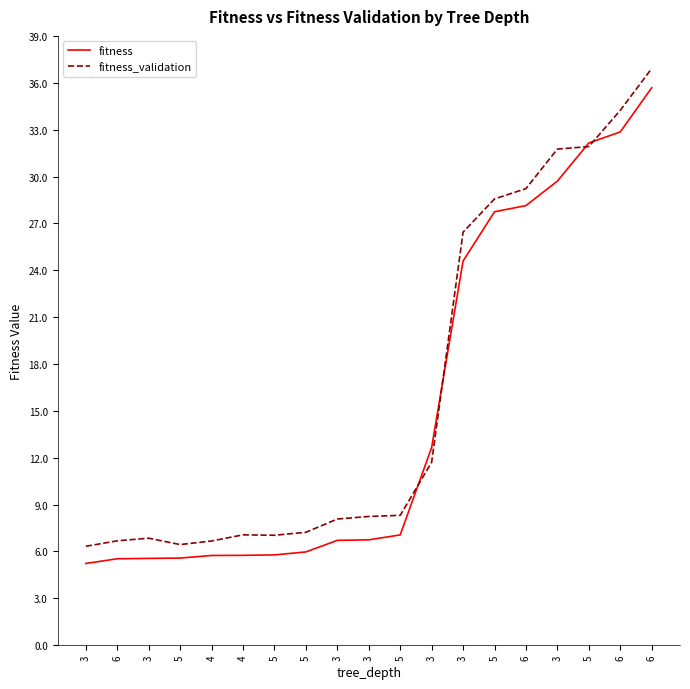

At which label is fitness_validation closest to 21?

3